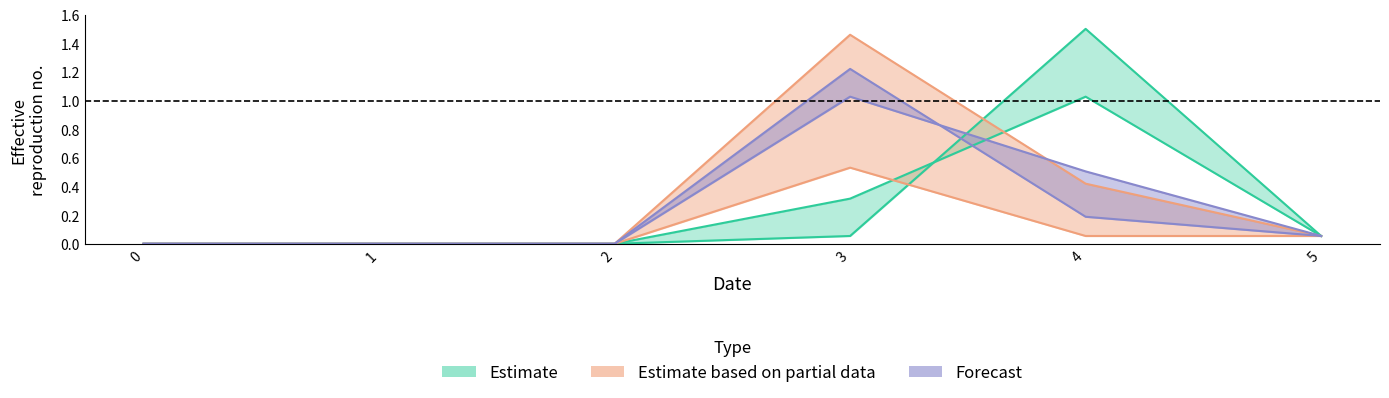

At how many categories does at least one series exceed 0?

3